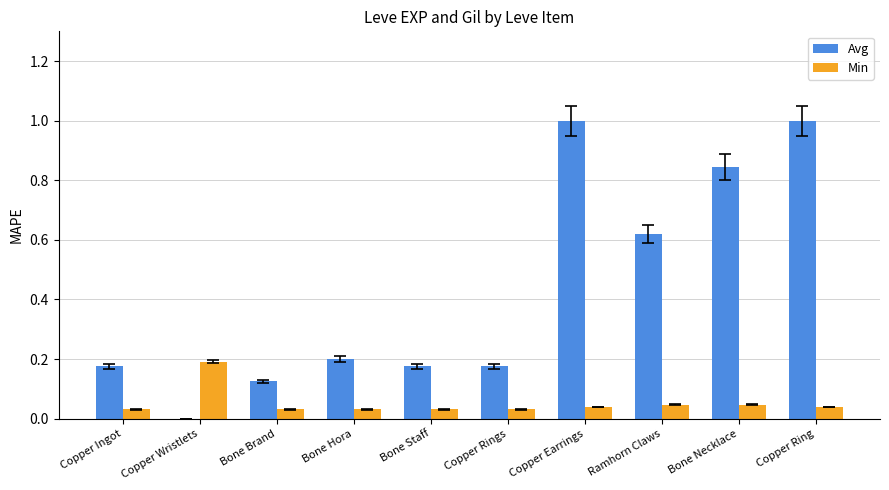

Are the bars horizontal?

No